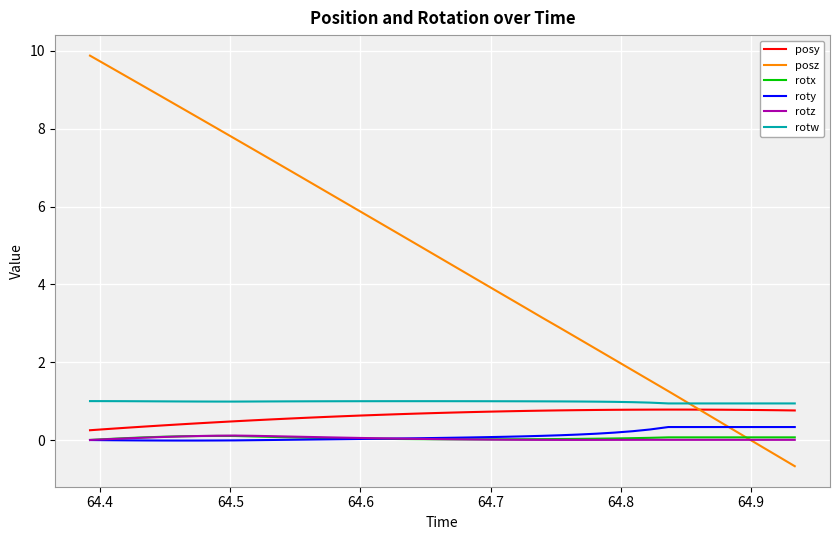

What is the difference between the maximum and minimum values in the rotx series?

0.1